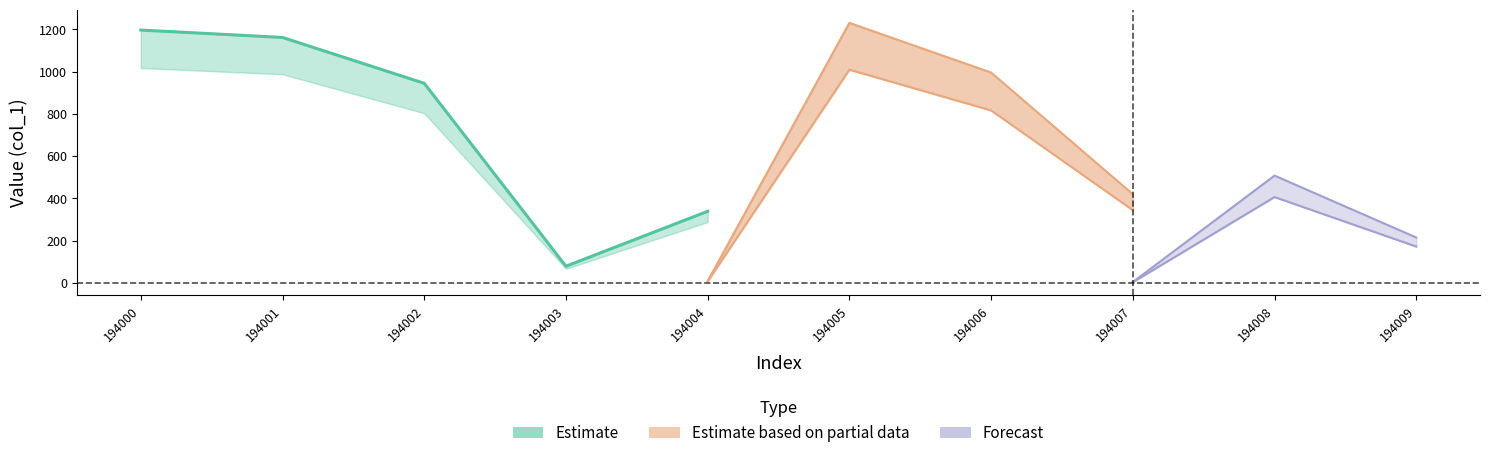

How many lines are shown in the chart?

3